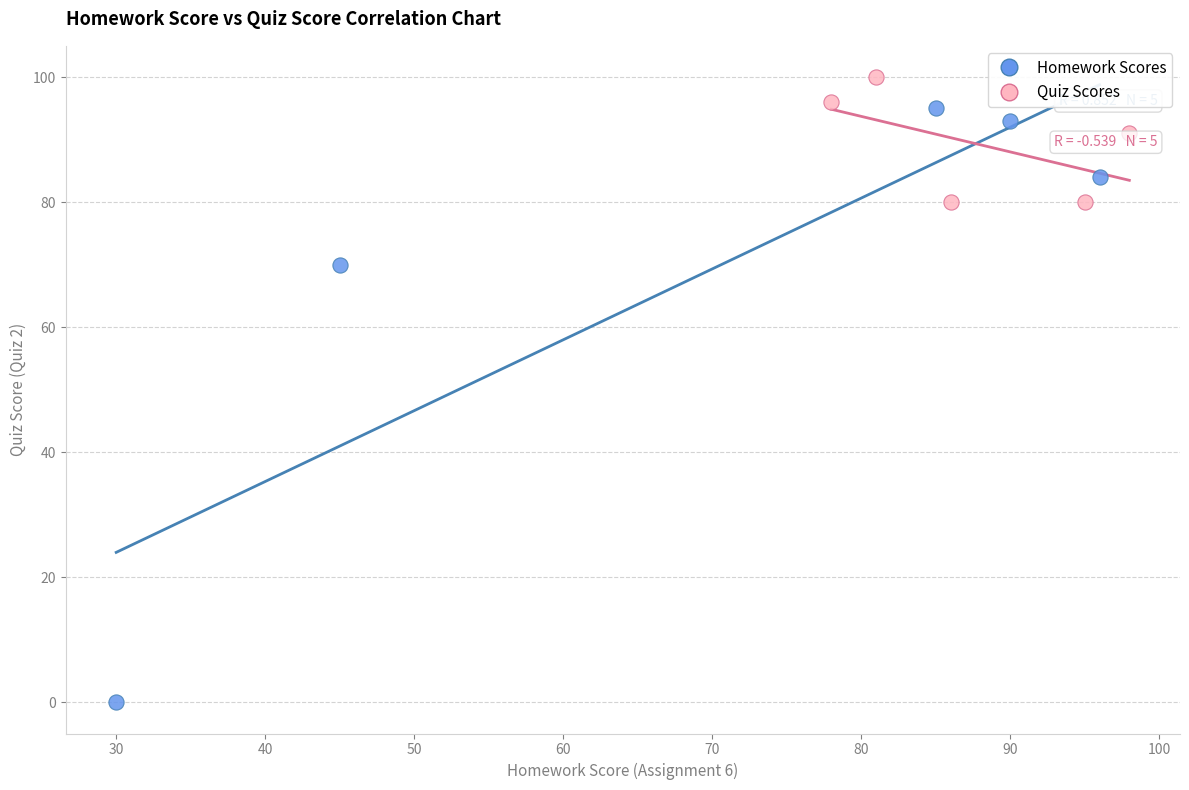

Which series has the largest Y range (max minus min)?

Homework Scores